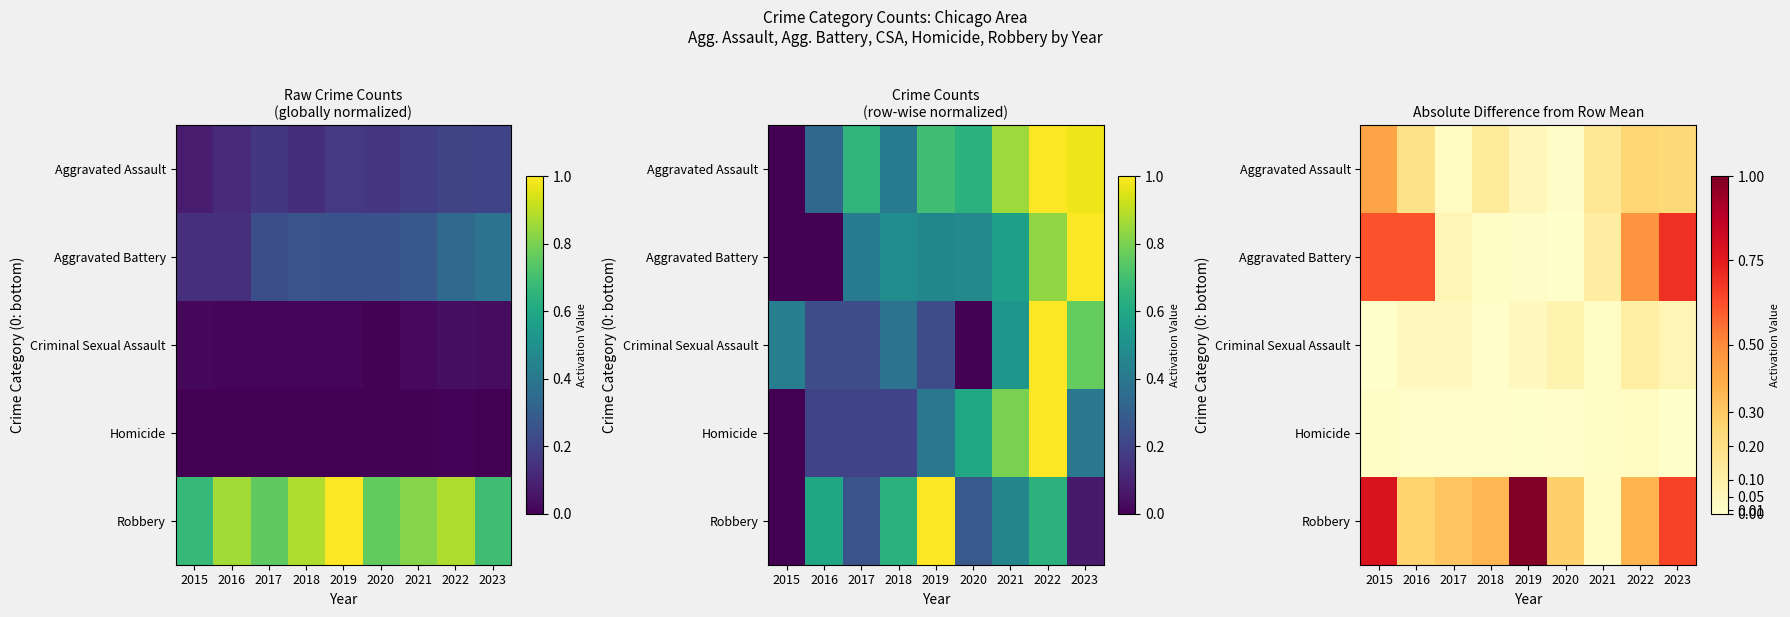

What is the difference between the highest and lowest values at 2016?

0.6